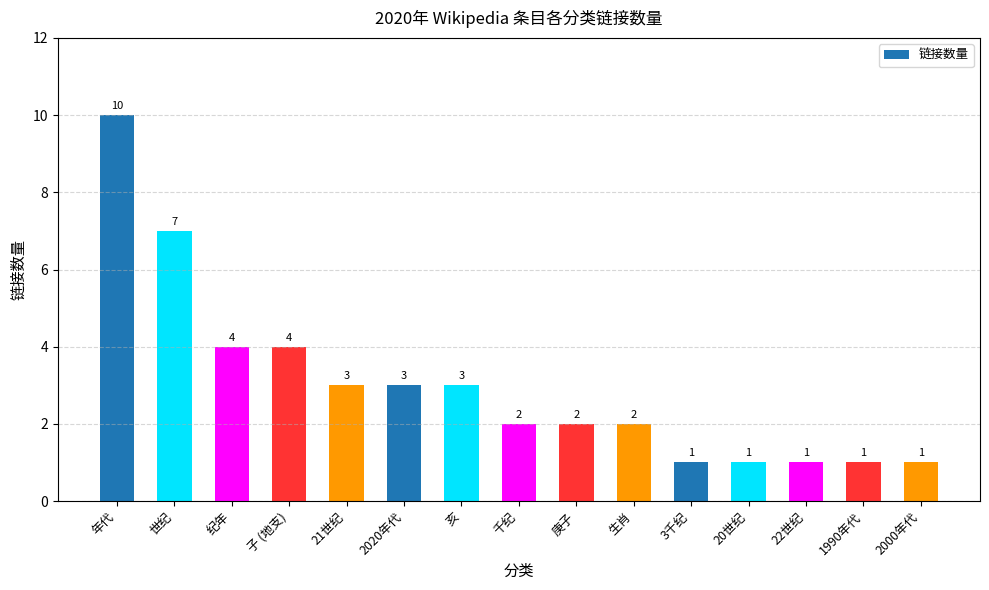

What value does the data have at 年代?

10